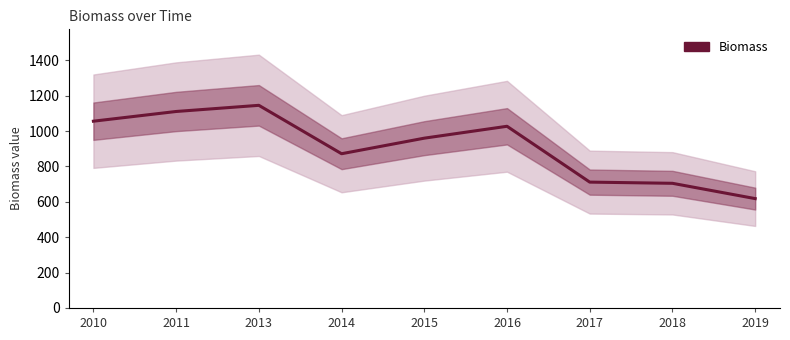

How many values exceed 960?

5